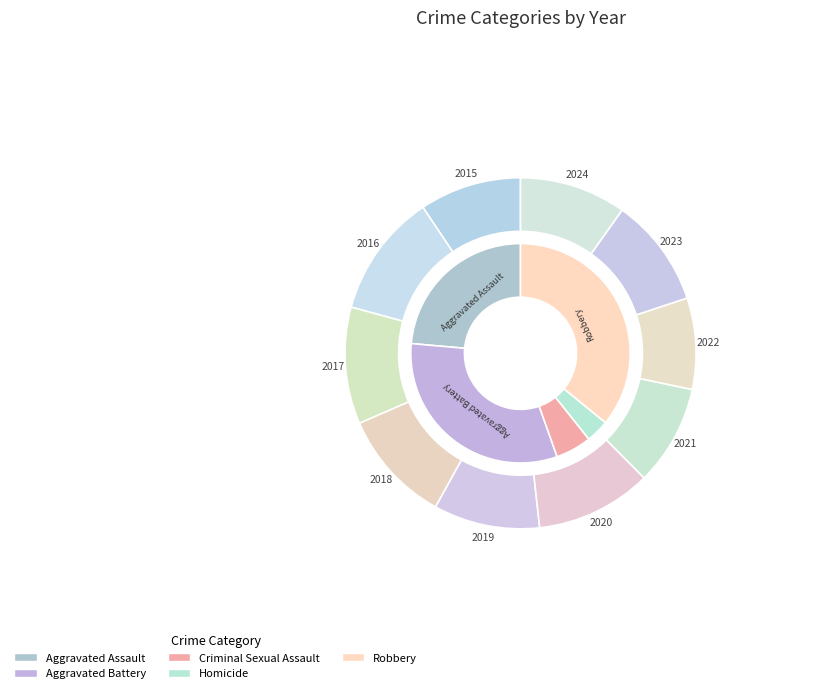

How many segments does this pie chart have?

10